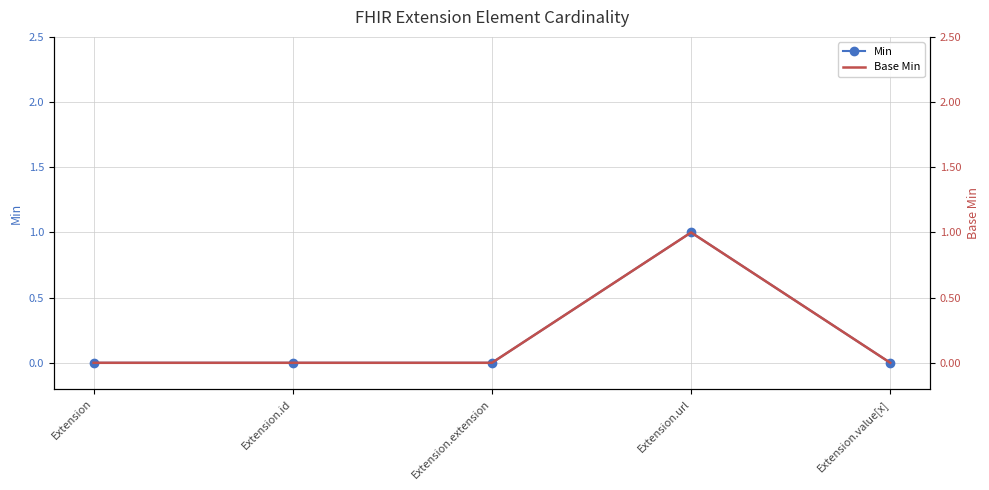

Rank the series at Extension.url from lowest to highest value.

Min, Base Min